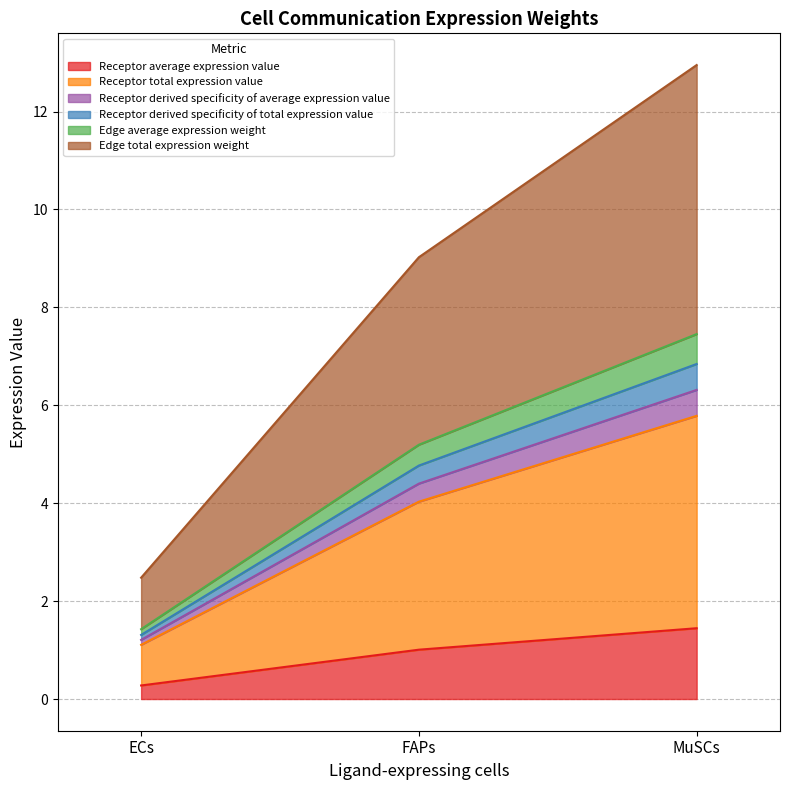

What is the difference between the second highest and minimum values in the Receptor average expression value series?

0.7